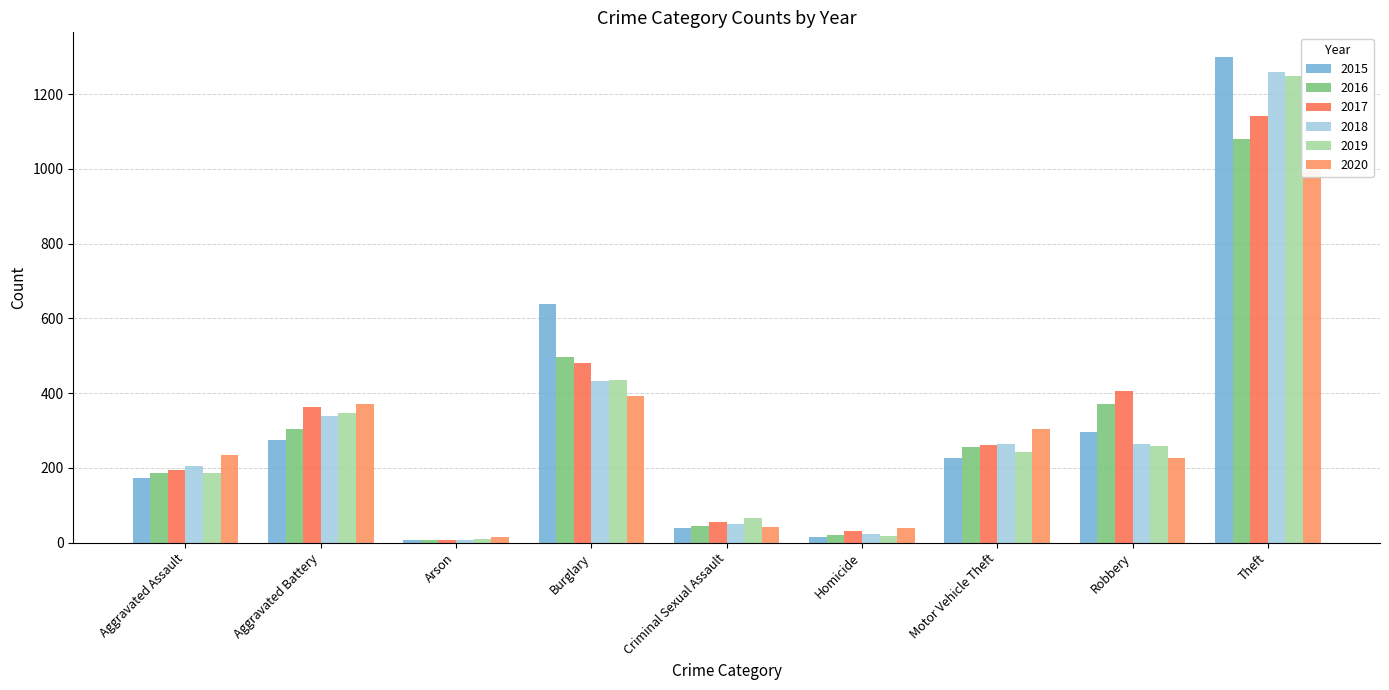

Which series has the widest spread of values?

2015